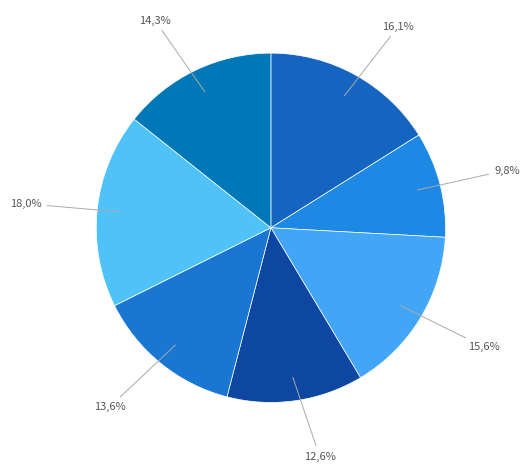

How many slices are in this pie chart?

7